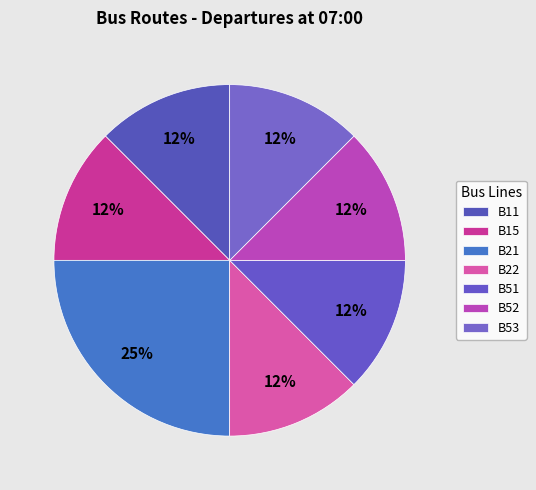

What percentage is the B52 slice, to the nearest percent?

12%